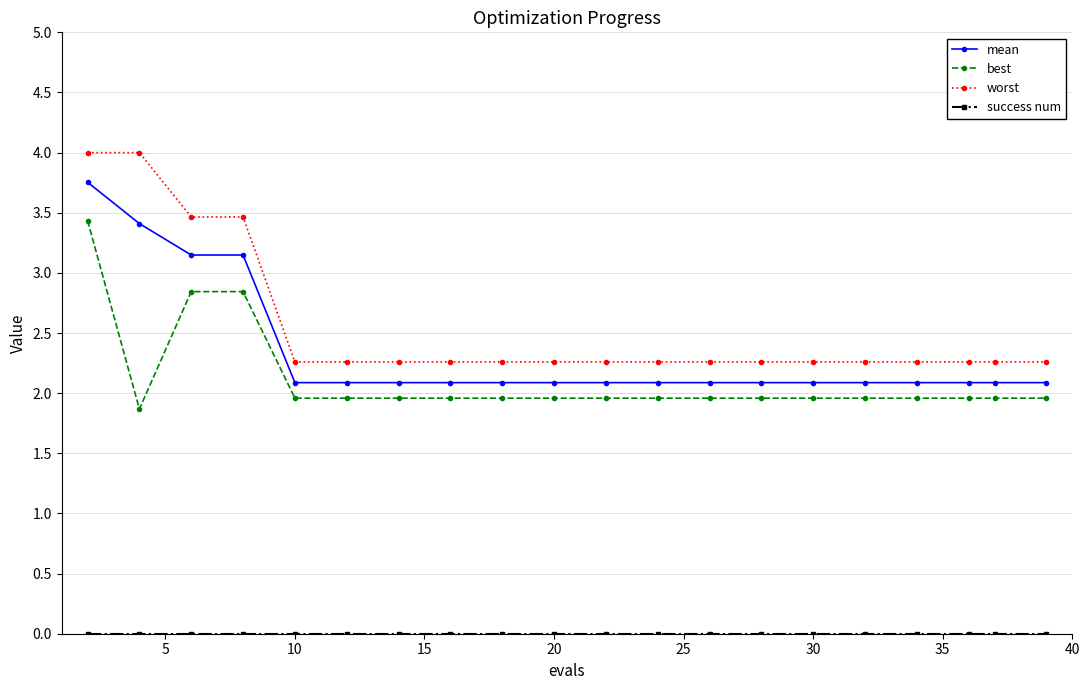

What is the difference between the maximum and minimum values in the worst series?

1.7